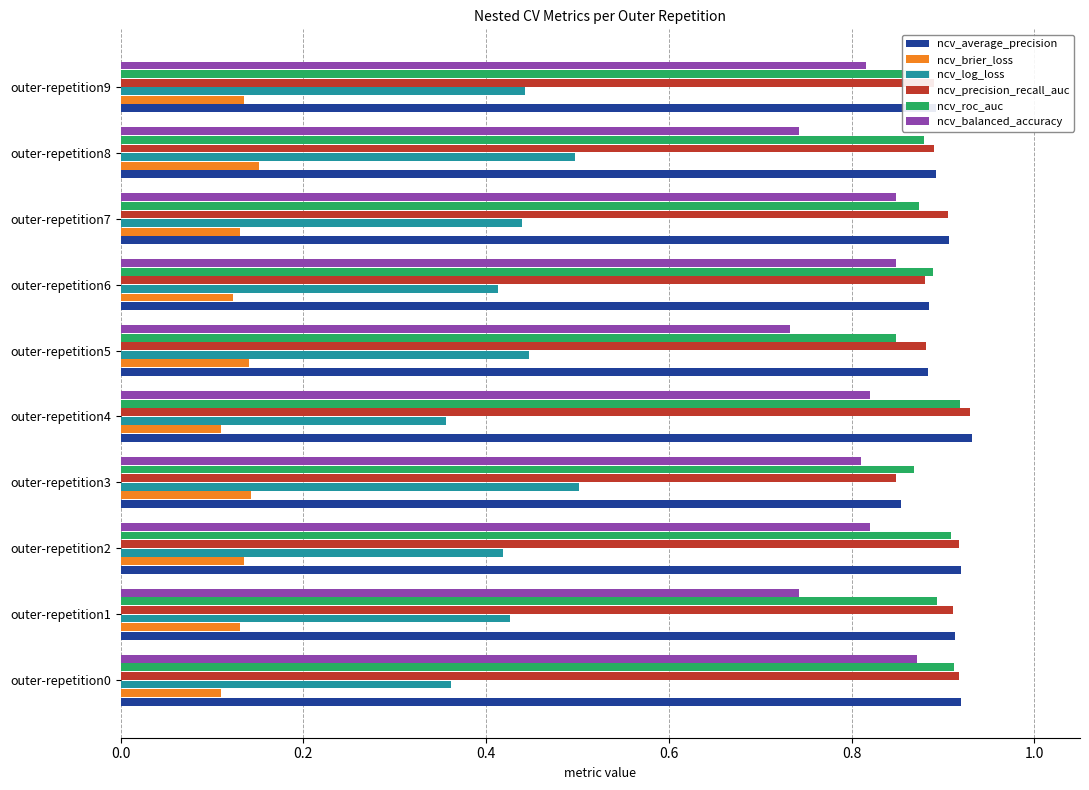

True or false: ncv_balanced_accuracy has a value of 1.3 at outer-repetition3.

False